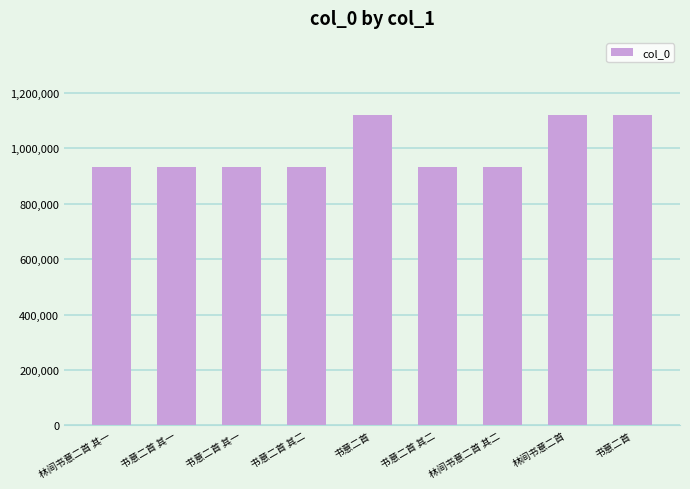

List the labels in order of value, smallest first.

书意二首 其二, 书意二首 其一, 书意二首 其一, 书意二首 其二, 林间书意二首 其一, 林间书意二首 其二, 书意二首, 林间书意二首, 书意二首